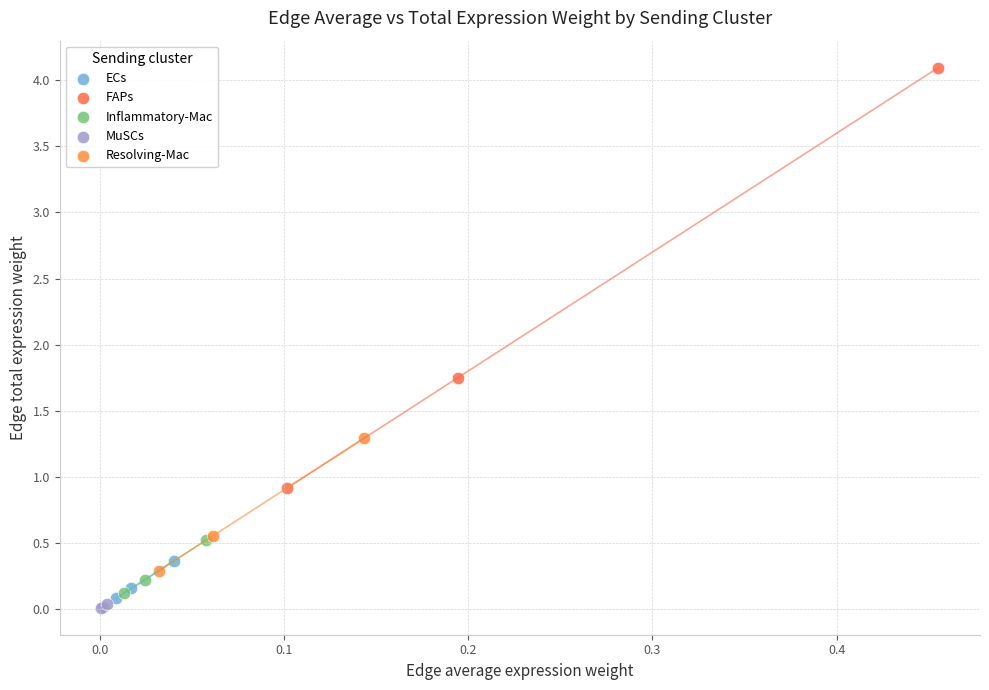

Which series has the largest Y range (max minus min)?

FAPs